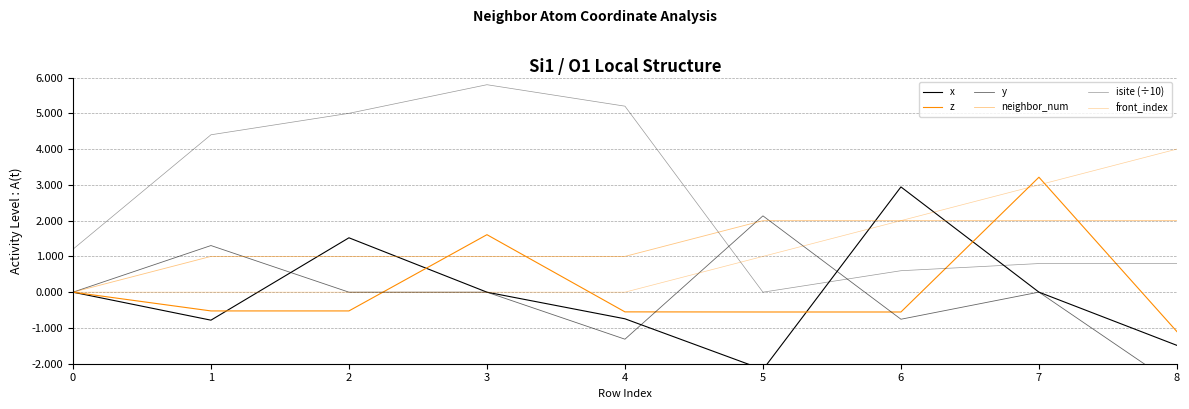

Which series changed the most between 4 and 5?

isite (÷10)